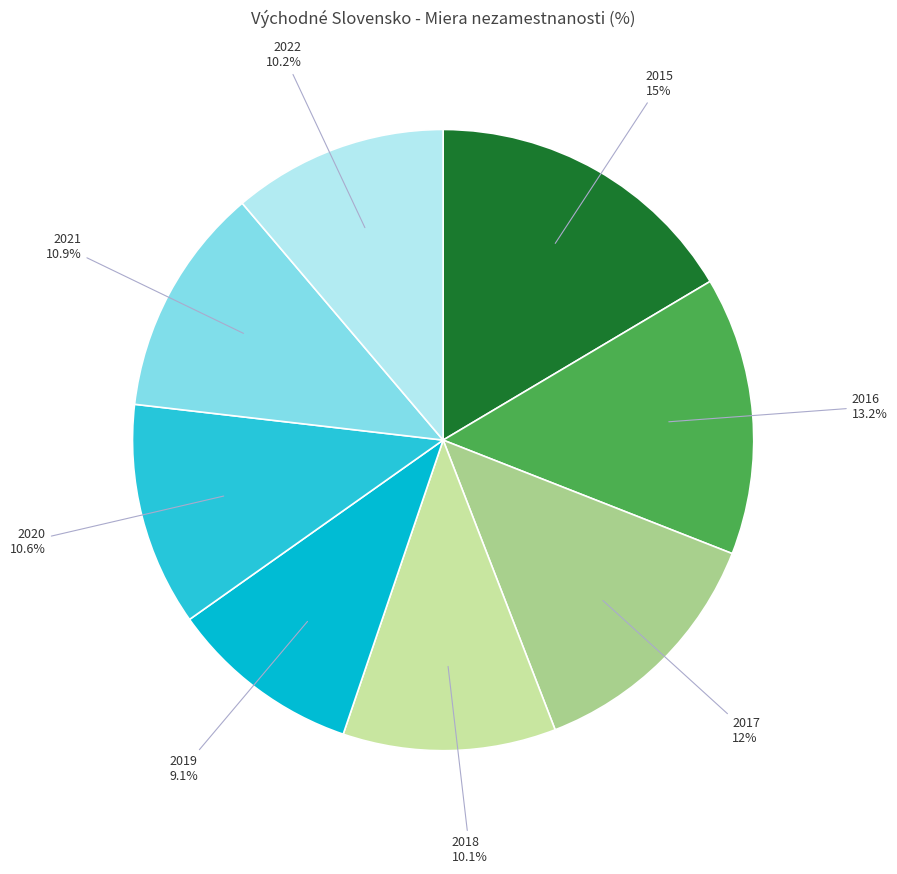

True or false: 2021 accounts for 12% of the total.

True